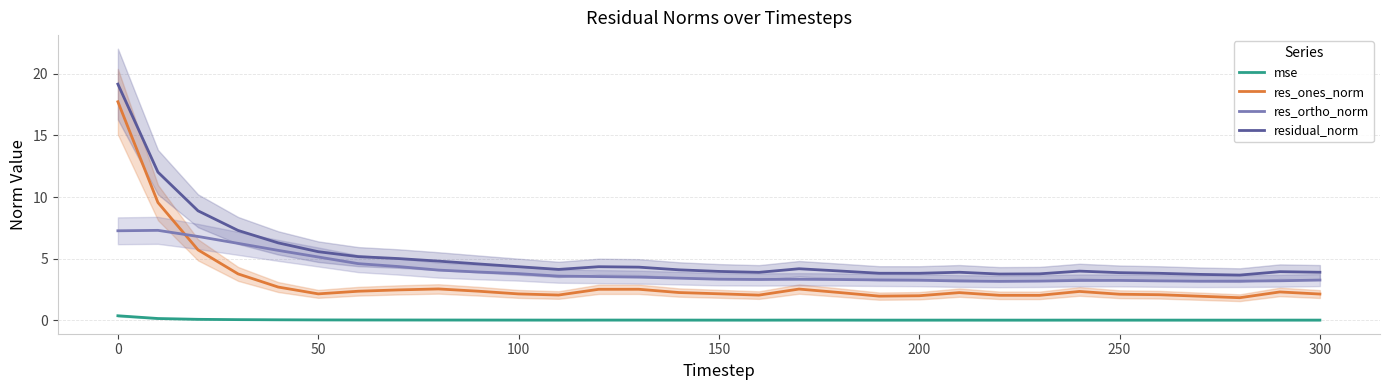

What is the lowest value of the res_ortho_norm series?

3.2